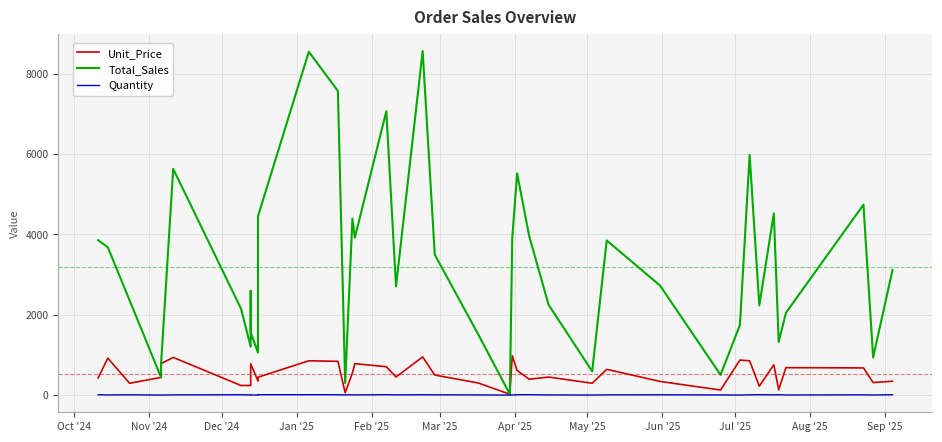

The Quantity series shows 6.5 at Jun '25. True or false?

False